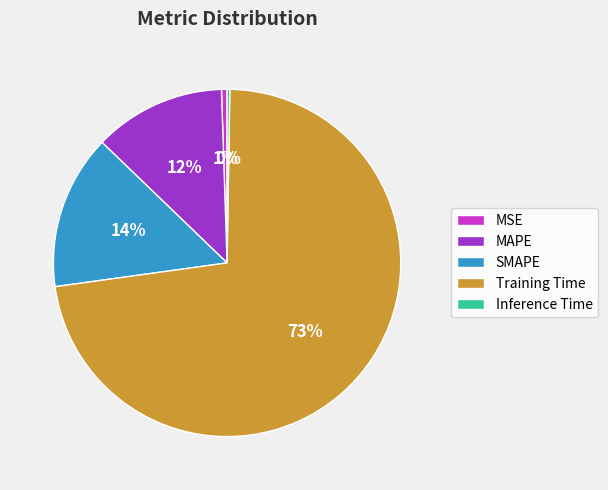

To the nearest percent, what portion does Training Time represent?

73%